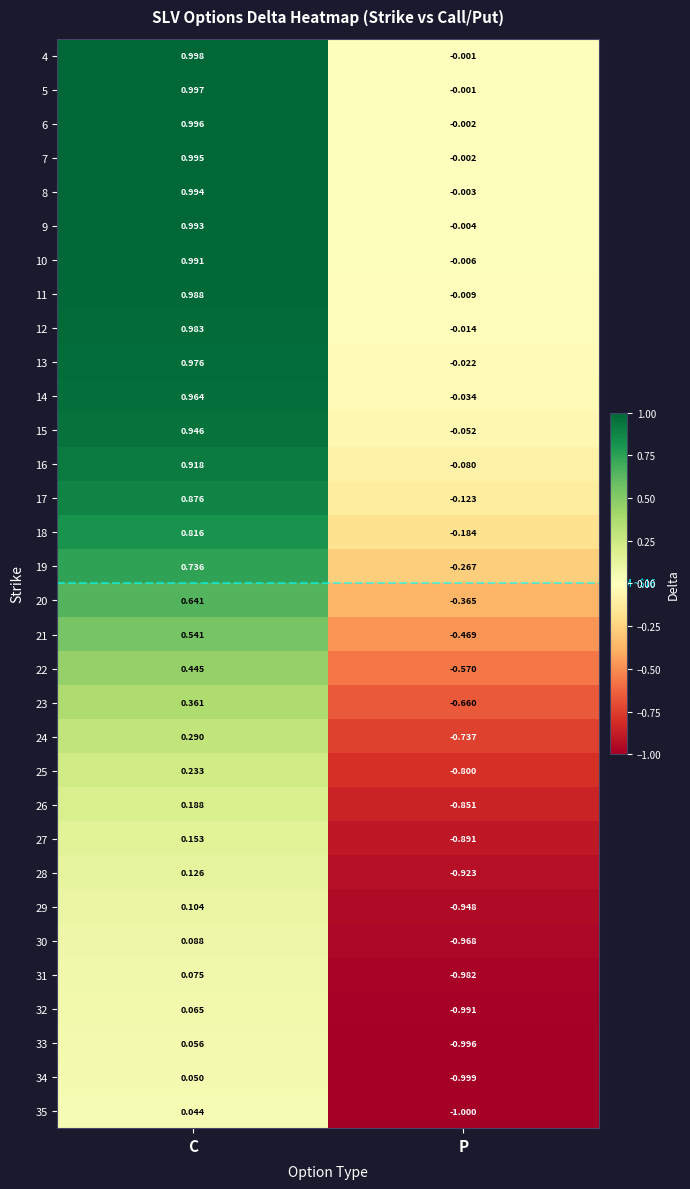

At which category does the chart reach its peak across all series?

C